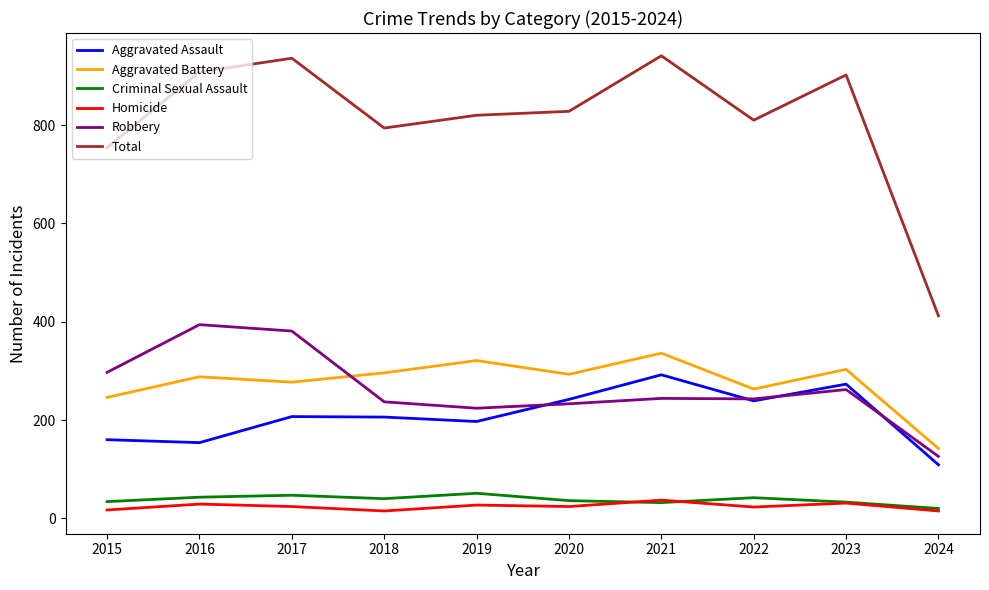

How many values in the Total series are below 828?

5